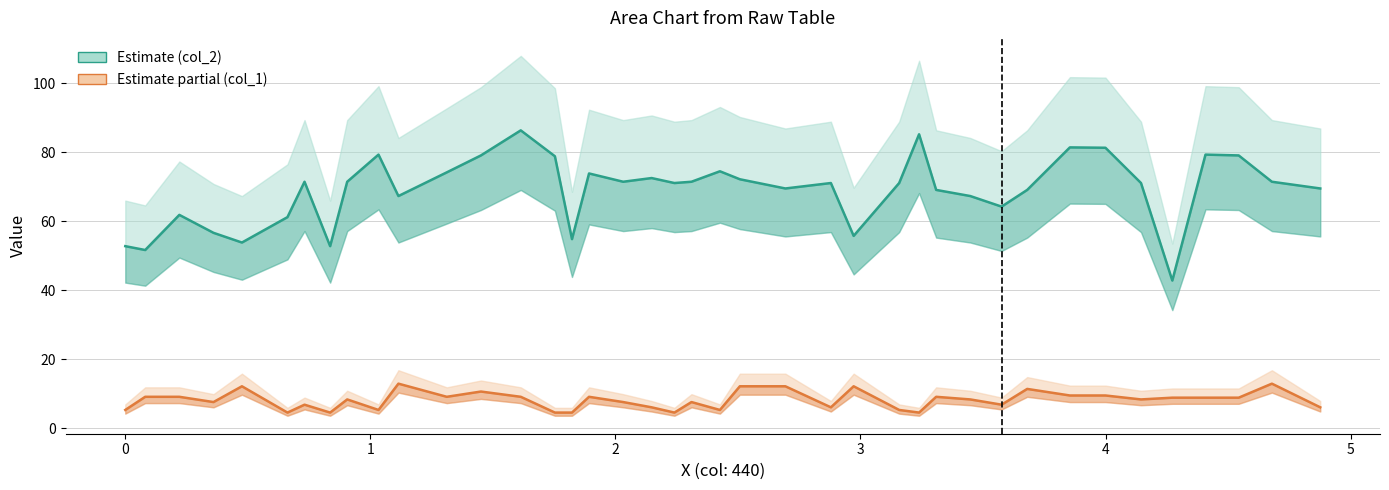

Which series has the largest range (max minus min)?

col_2 (Estimate)